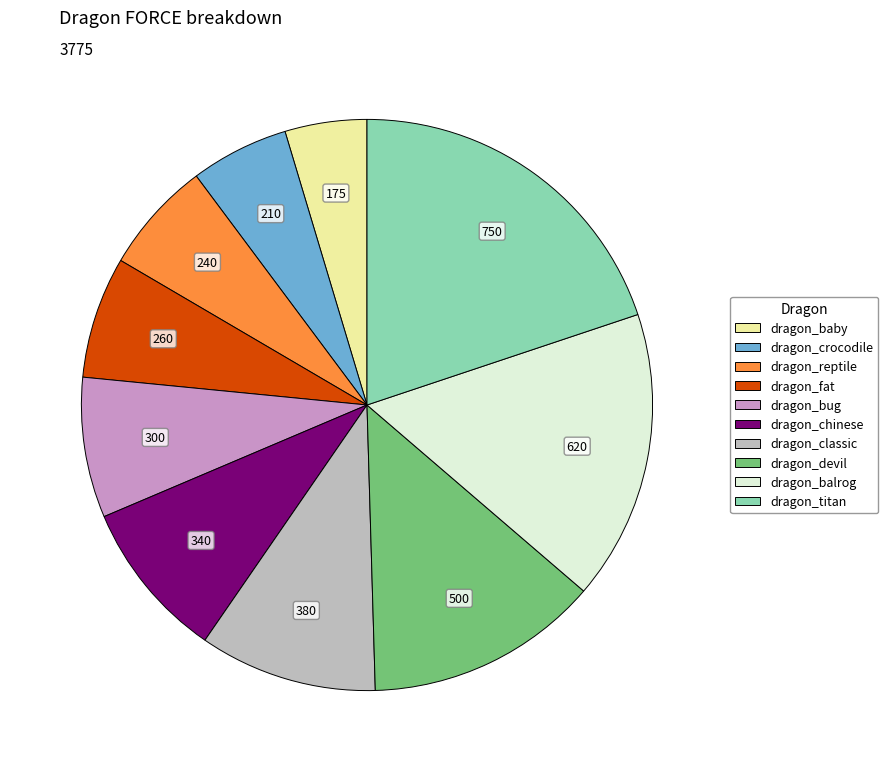

Rank the categories by value from highest to lowest.

dragon_titan, dragon_balrog, dragon_devil, dragon_classic, dragon_chinese, dragon_bug, dragon_fat, dragon_reptile, dragon_crocodile, dragon_baby